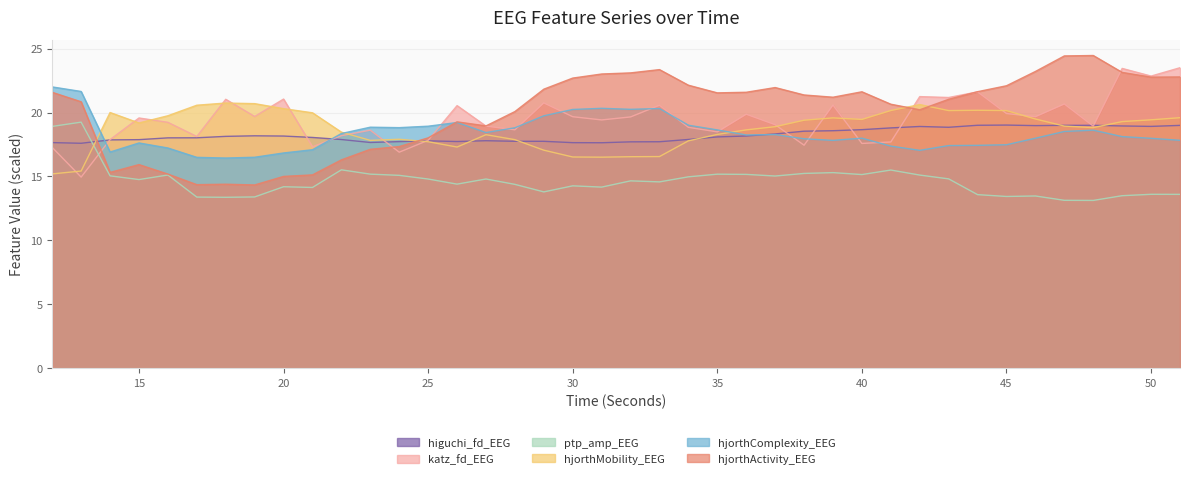

How many data points in ptp_amp_EEG are less than 14?

12